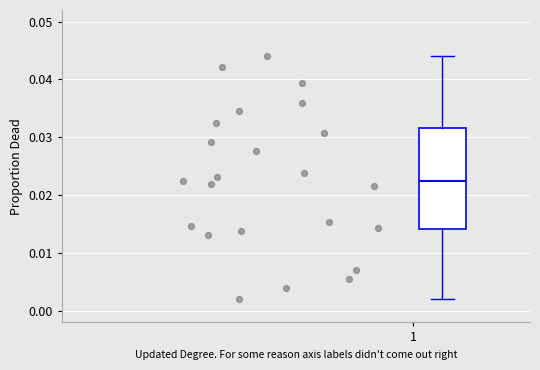

Where does the upper whisker of the box end on the y-axis? The values are not printed on the chart, so give them approximately, as read against the axis.

0.044